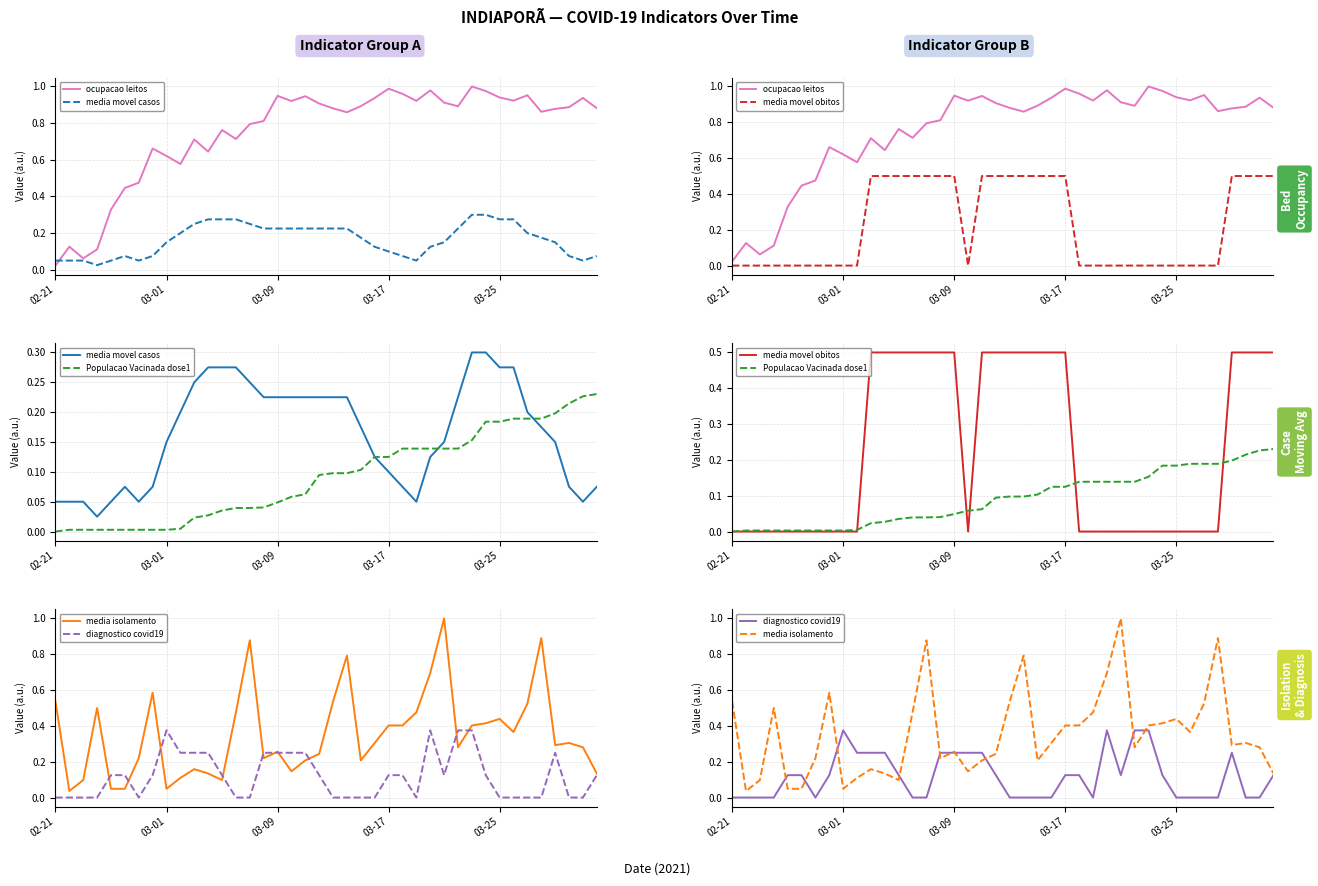

How many lines are shown in the chart?

6